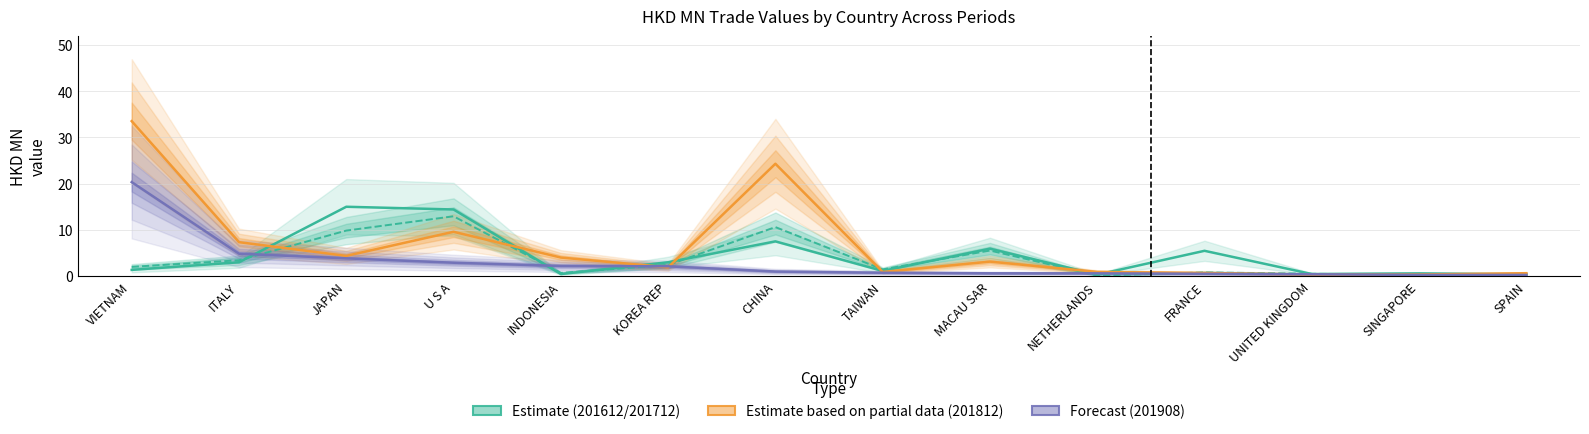

Does the chart display data point markers on the line(s)?

No